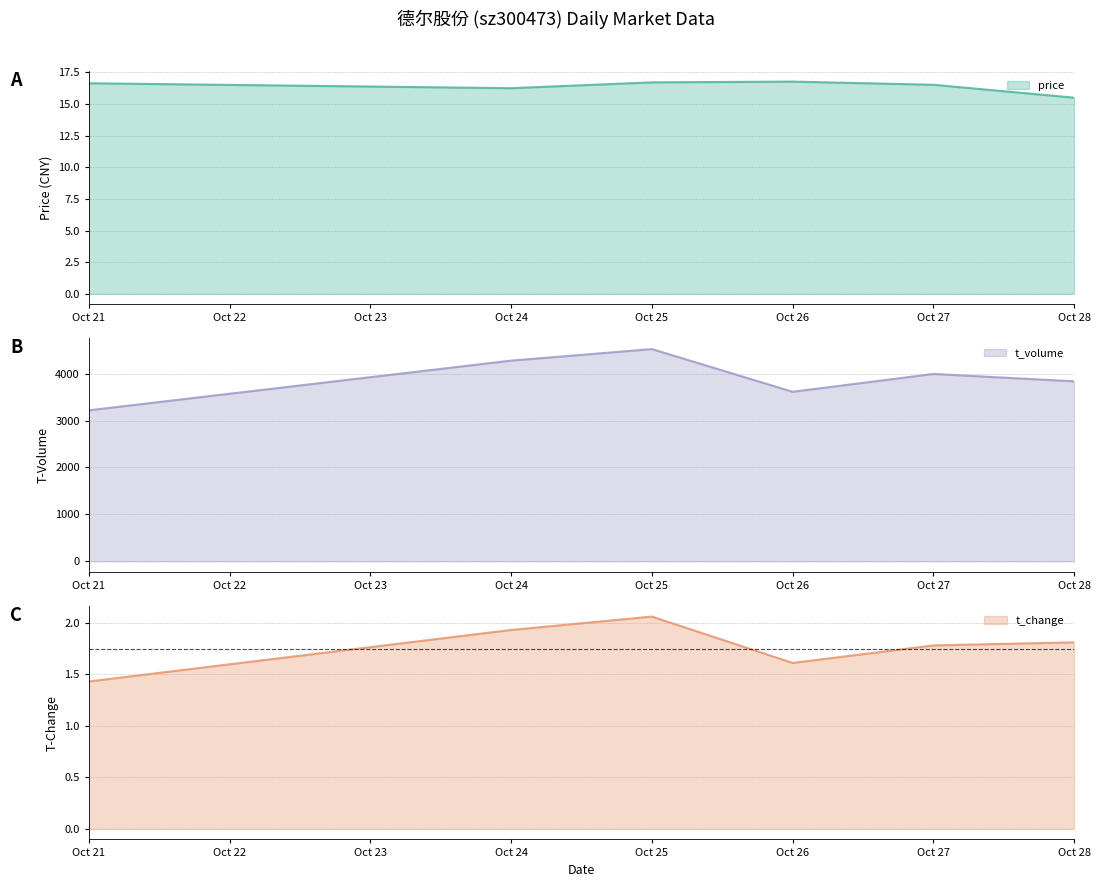

Reading left to right, what are all the values shown in this chart?

price: 16.6	16.2	16.7	16.8	16.5	15.5
volume: 1.4	1.9	2.1	1.6	1.8	1.8
t_volume: 3219.0	4278.0	4524.0	3614.0	3994.0	3837.0